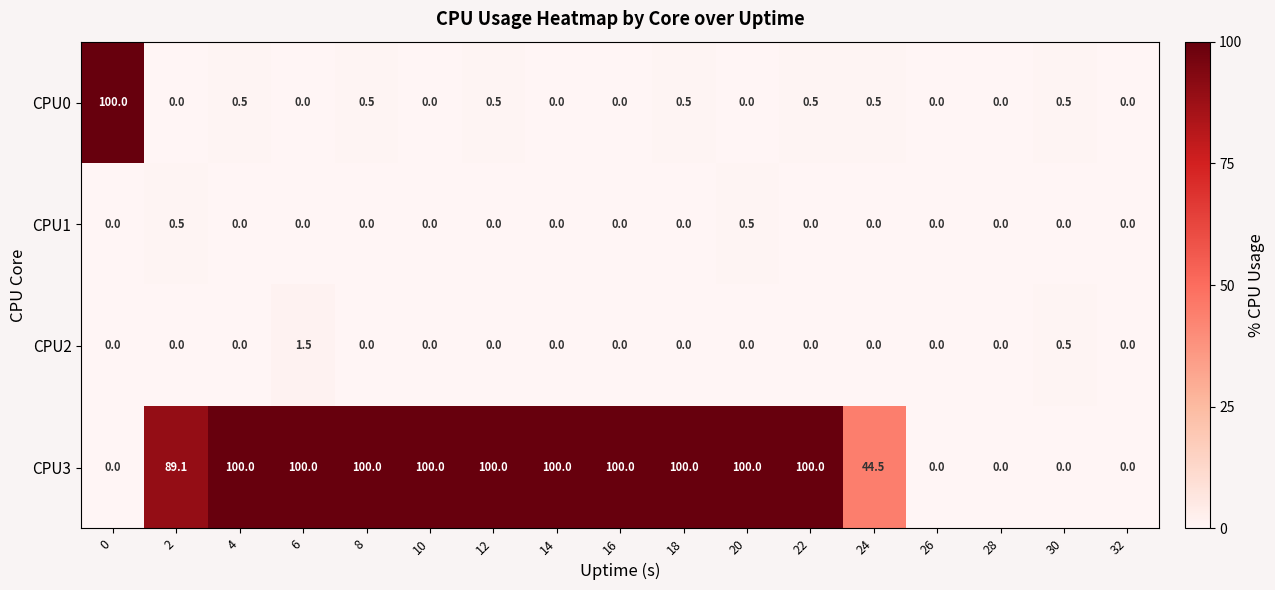

What is the average value of the CPU0 series?

6.1